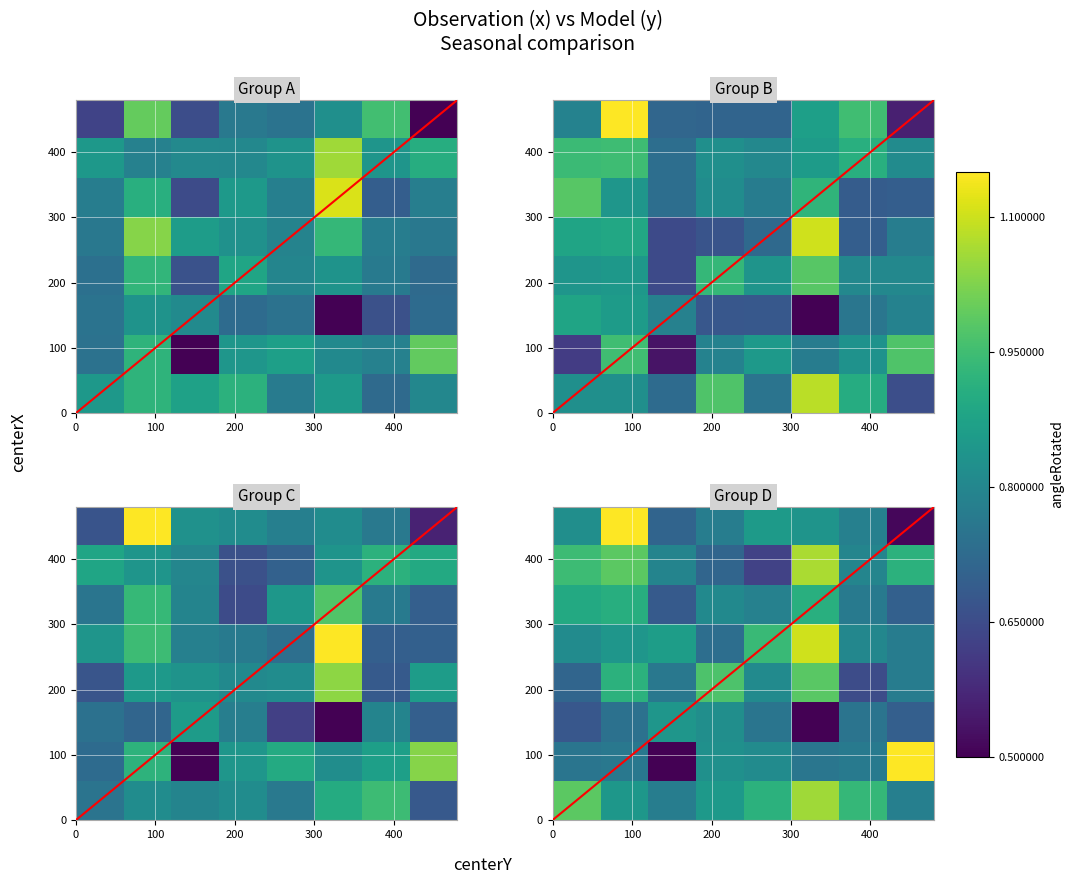

What is the smallest value displayed?

0.5